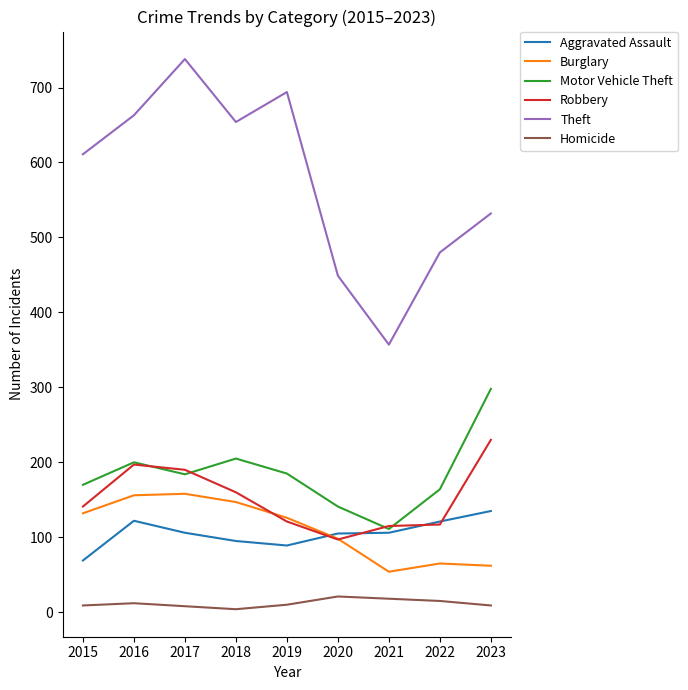

Rank the series by their maximum value, from lowest to highest.

Homicide, Aggravated Assault, Burglary, Robbery, Motor Vehicle Theft, Theft